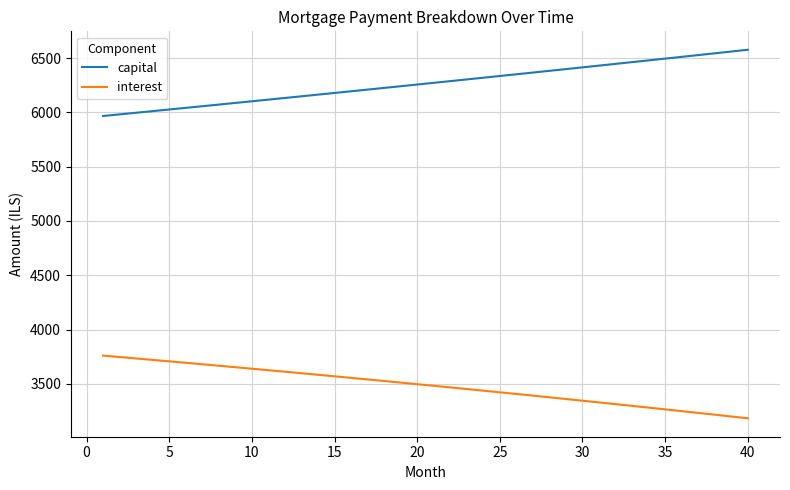

True or false: capital and interest cross at least once.

False